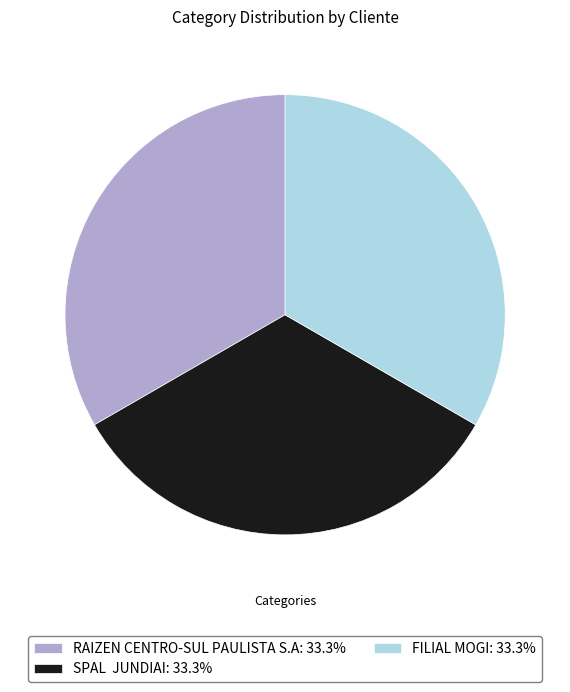

What is the ratio of the value at RAIZEN CENTRO-SUL PAULISTA S.A: 33.3% to the value at SPAL JUNDIAI: 33.3%?

1.0